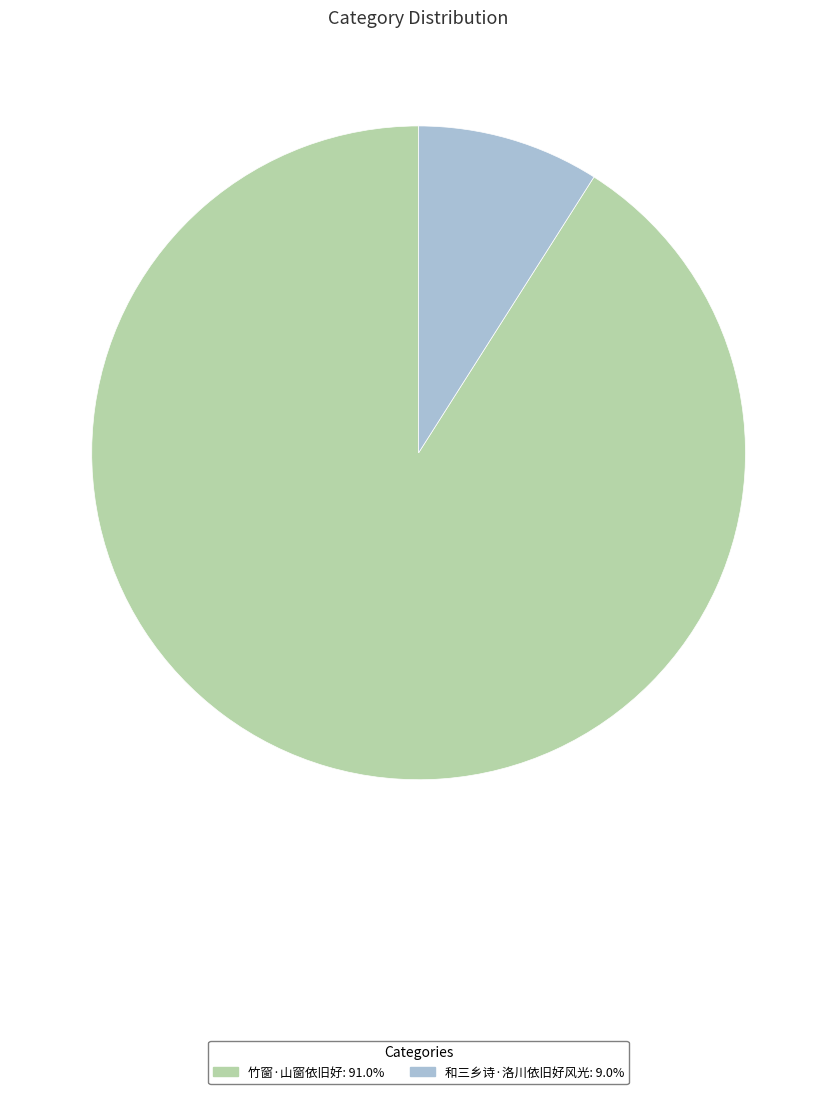

Which has a higher value, 和三乡诗·洛川依旧好风光 or 竹窗·山窗依旧好?

竹窗·山窗依旧好